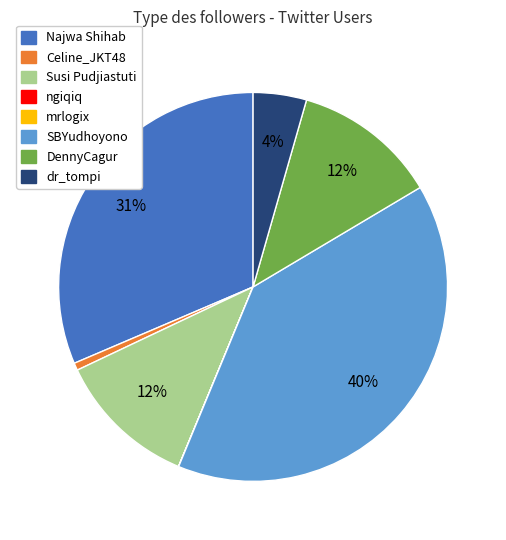

True or false: DennyCagur accounts for 24% of the total.

False